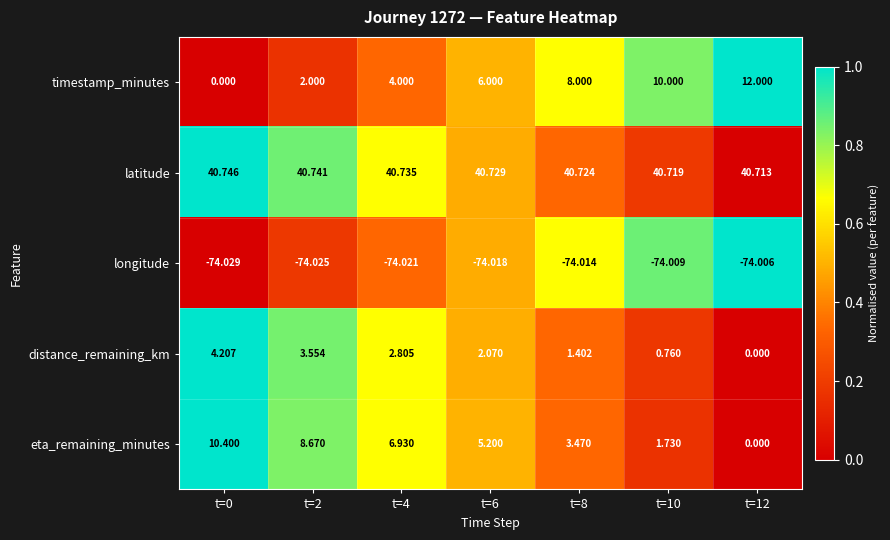

Which series has the largest total across all categories?

latitude